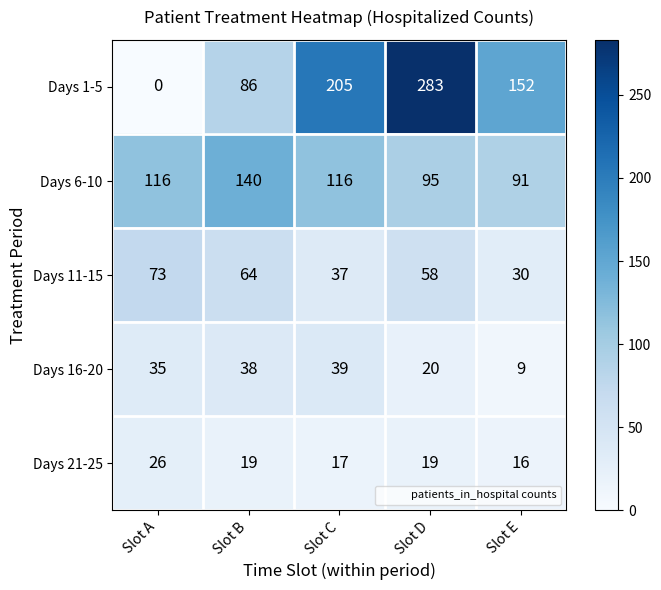

What is the sum of all Days 6-10 values?

558